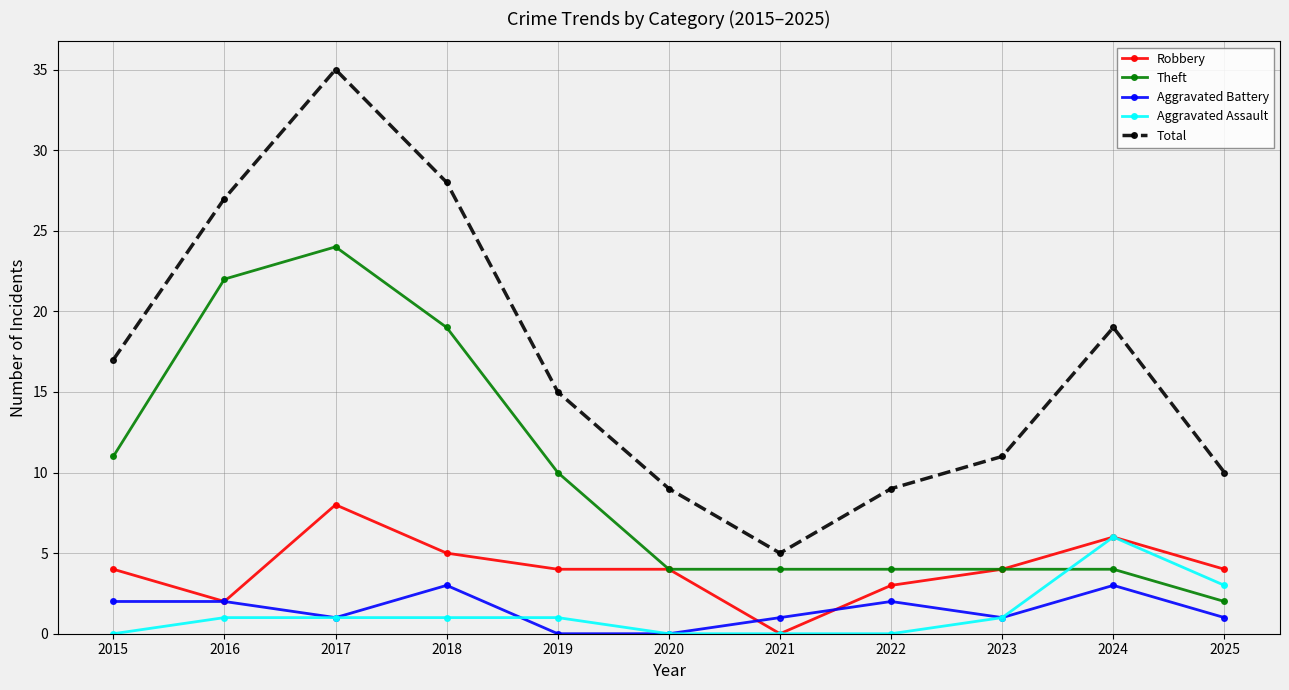

How many lines are shown in the chart?

5